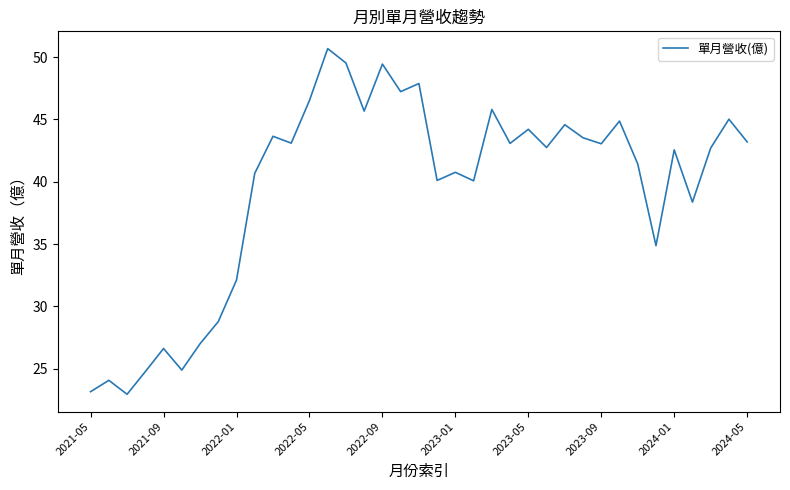

What is the difference between the second highest and minimum values?

26.6